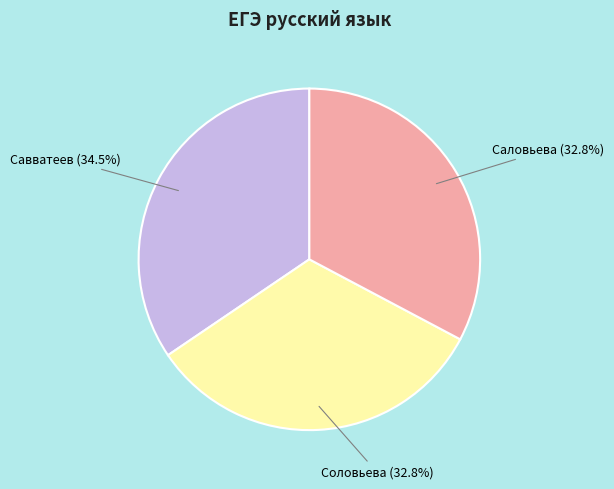

Which slice is the largest?

Савватеев